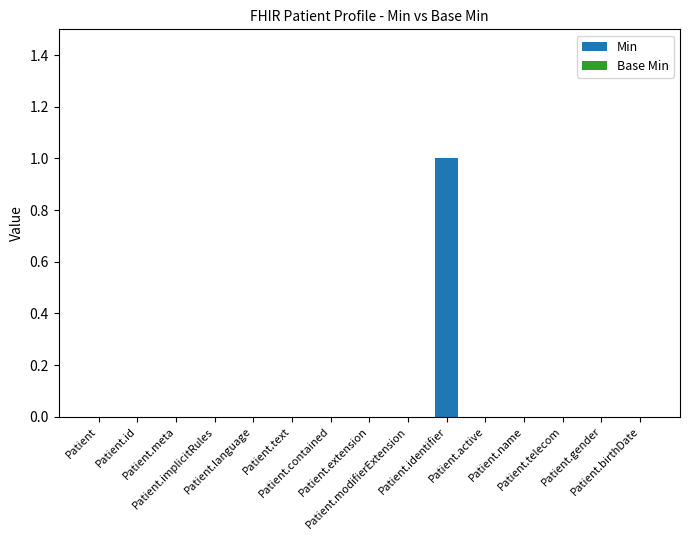

How many categories are shown in the chart?

15